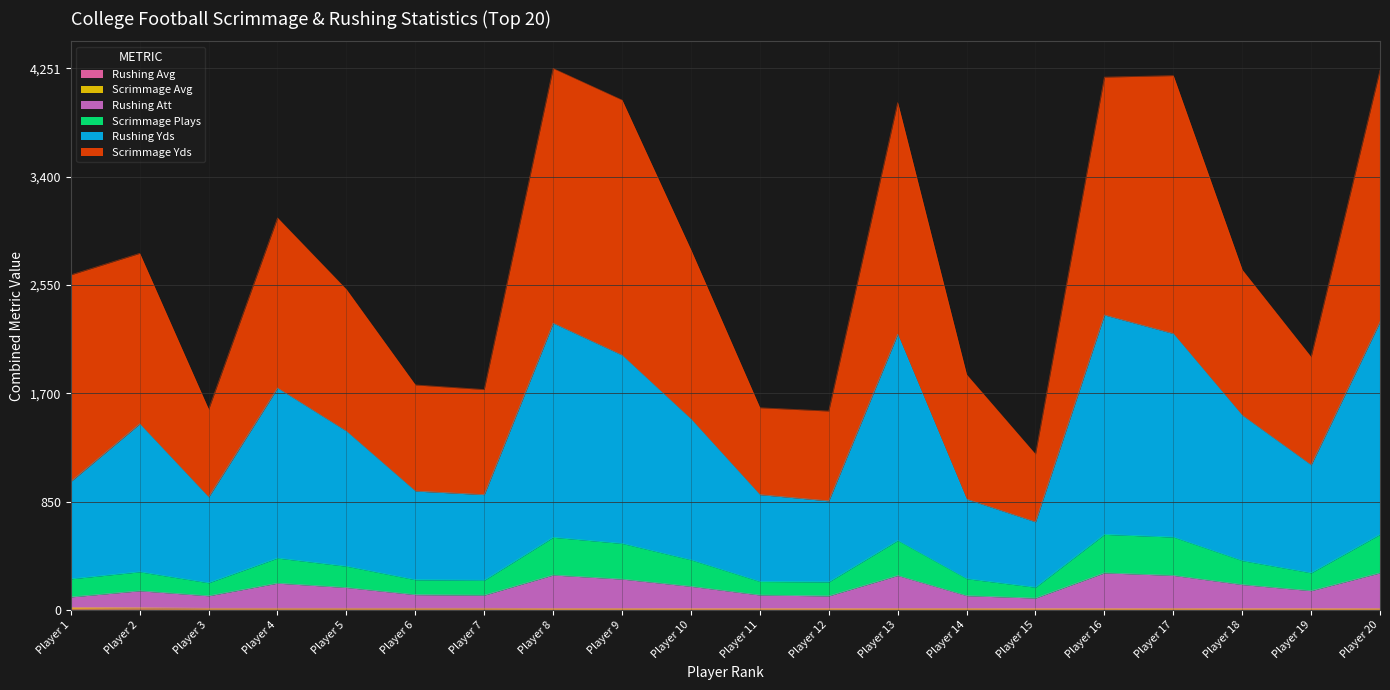

The Rushing Att series shows 121 at Player 6. True or false?

True